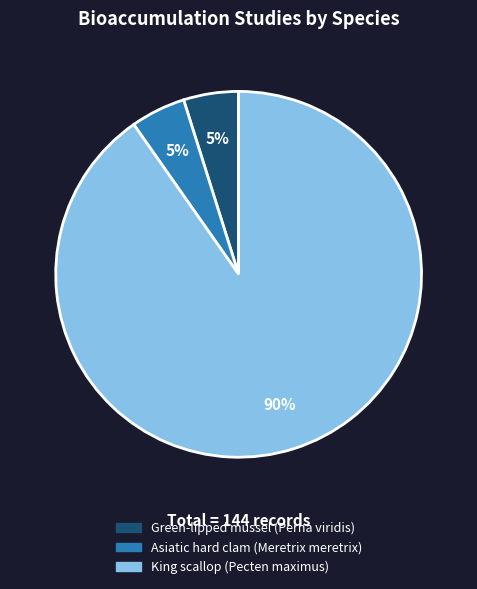

Which slice is the largest?

King scallop (Pecten maximus)